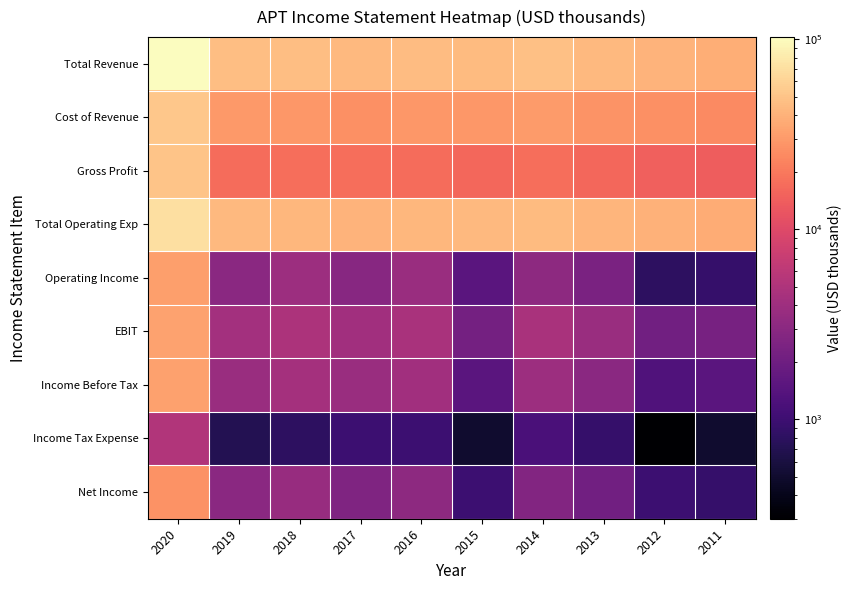

Which series changed the most between 2014 and 2012?

Total Revenue